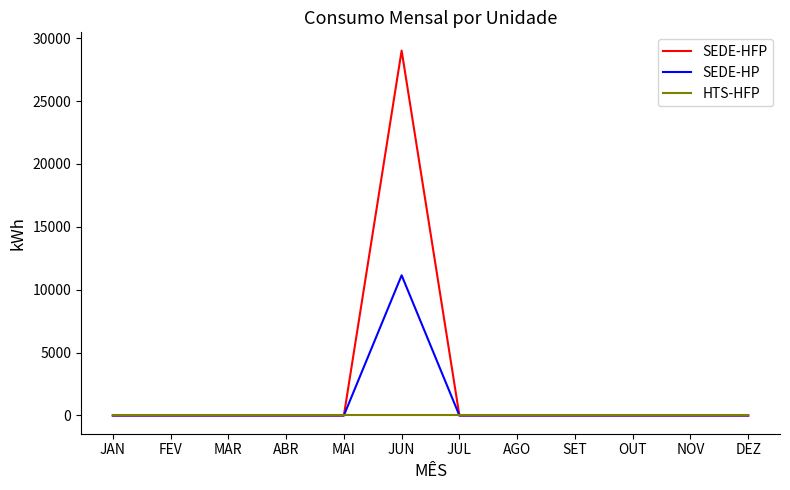

Reading left to right, what are all the values shown in this chart?

SEDE-HFP: JAN=0.0	FEV=0.0	MAR=0.0	ABR=0.0	MAI=0.0	JUN=29014.2	JUL=0.0	AGO=0.0	SET=0.0	OUT=0.0	NOV=0.0	DEZ=0.0
SEDE-HP: JAN=0.0	FEV=0.0	MAR=0.0	ABR=0.0	MAI=0.0	JUN=11148.0	JUL=0.0	AGO=0.0	SET=0.0	OUT=0.0	NOV=0.0	DEZ=0.0
HTS-HFP: JAN=0.0	FEV=0.0	MAR=0.0	ABR=0.0	MAI=0.0	JUN=0.0	JUL=0.0	AGO=0.0	SET=0.0	OUT=0.0	NOV=0.0	DEZ=0.0